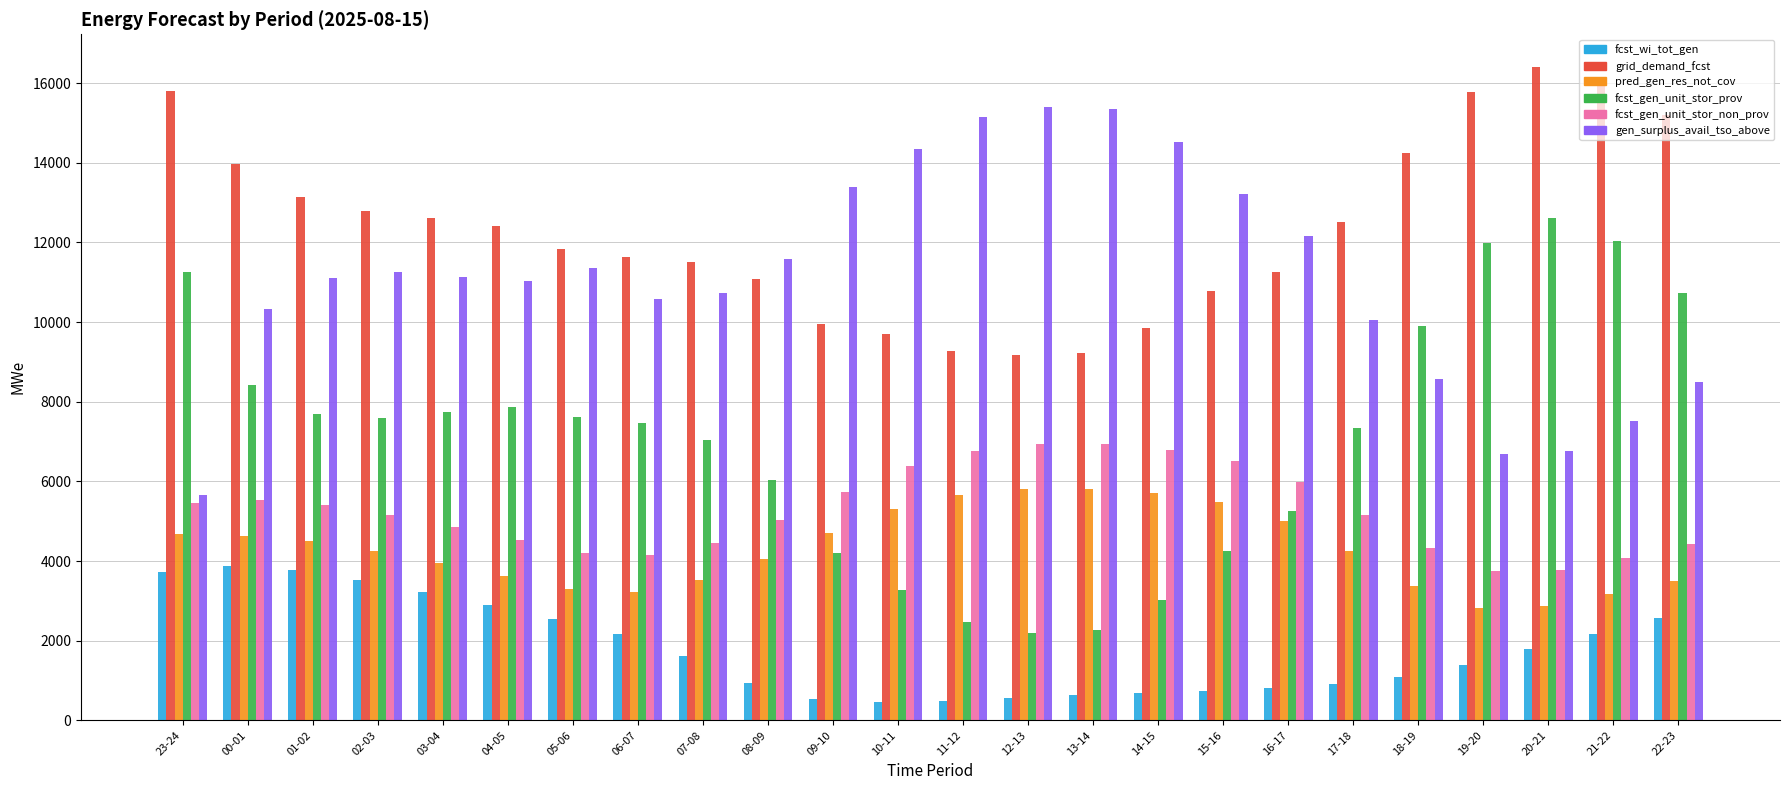

What is the greatest value displayed?

16408